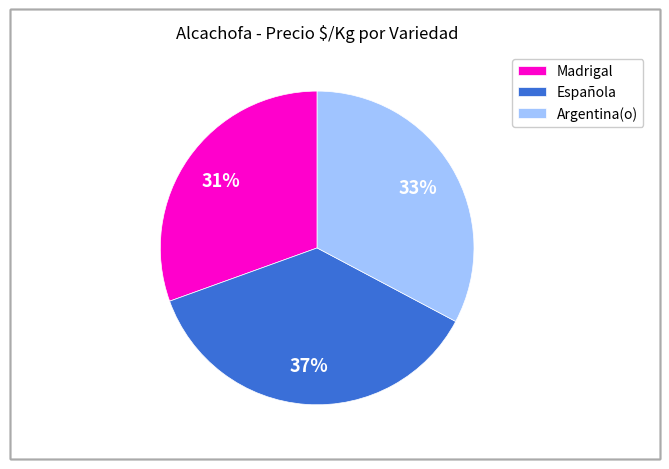

Combined, do Argentina(o) and Madrigal account for over 50%?

Yes